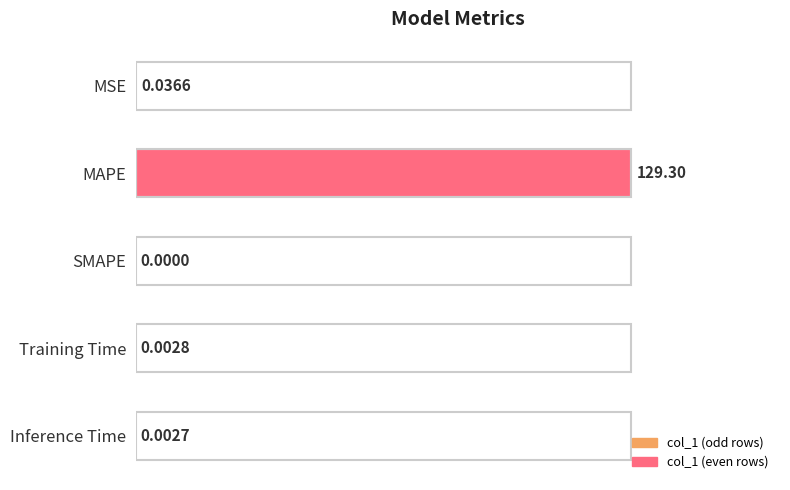

Between SMAPE and MAPE, which is larger?

MAPE